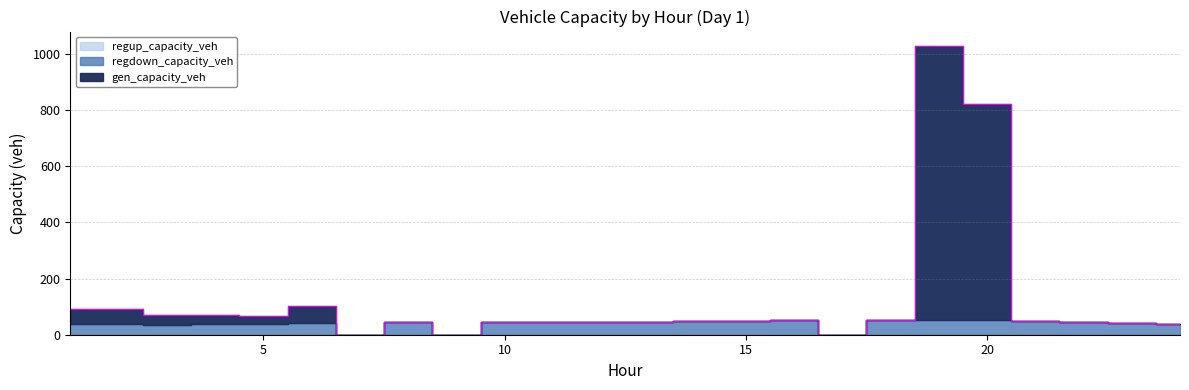

What is the value of the regdown_capacity_veh point at the 11th from the left?

45.4